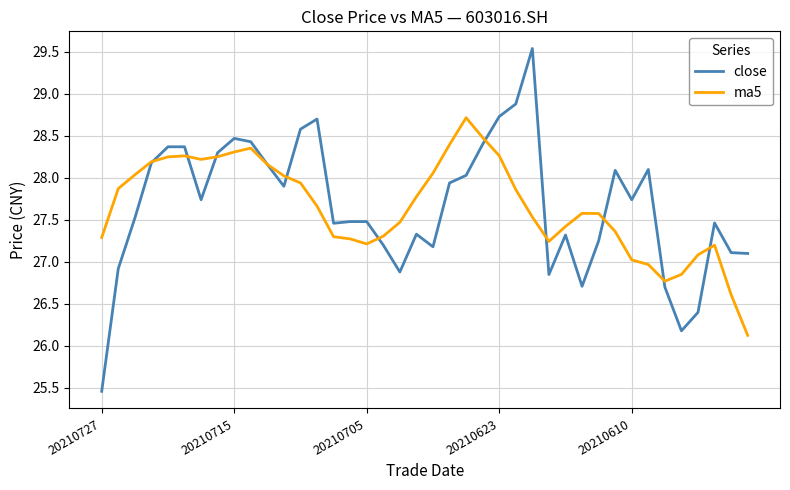

Which series has the largest range (max minus min)?

close